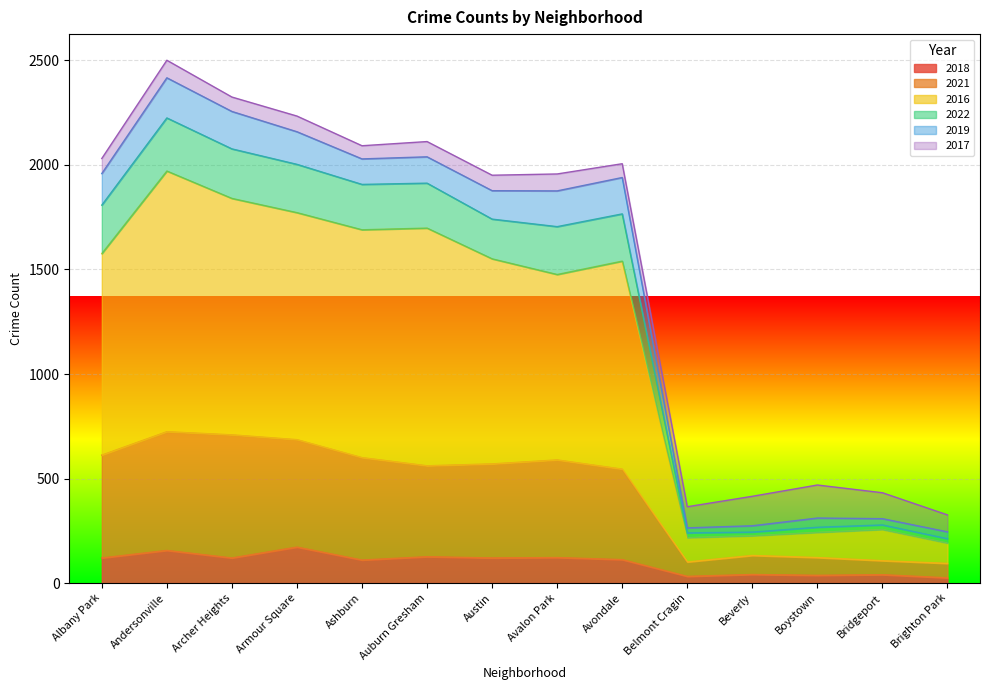

What is the maximum value for 2018?

172